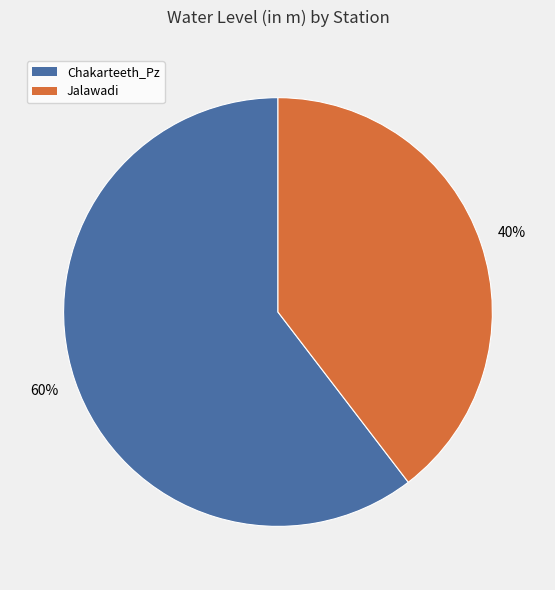

What is the ratio of the value at Chakarteeth_Pz to the value at Jalawadi?

1.5